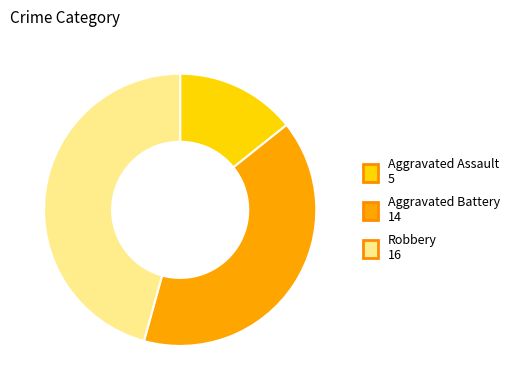

Which slice is the smallest?

Aggravated Assault